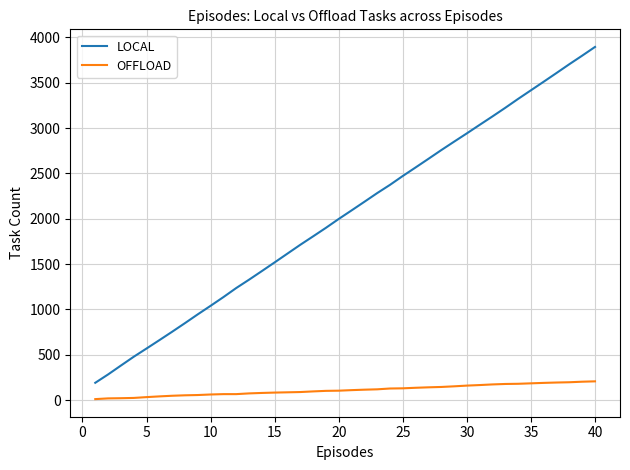

Does the chart have visible grid lines?

Yes